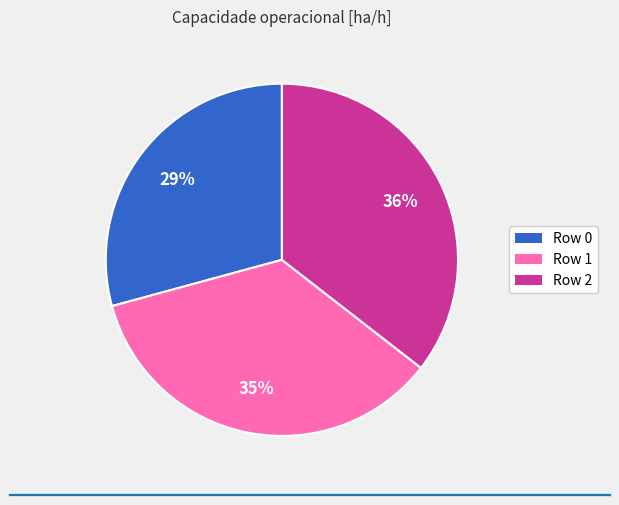

To the nearest percent, what percentage of the pie is Row 1?

35%